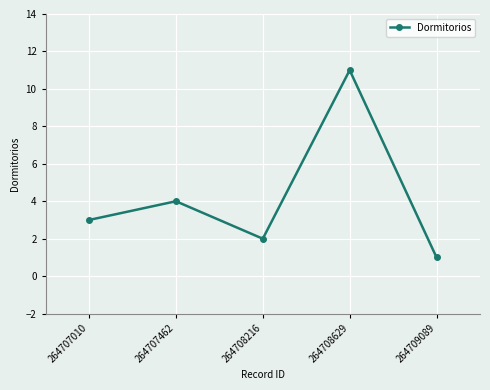

Reading left to right, what are all the values shown in this chart?

264707010=3	264707462=4	264708216=2	264708629=11	264709089=1